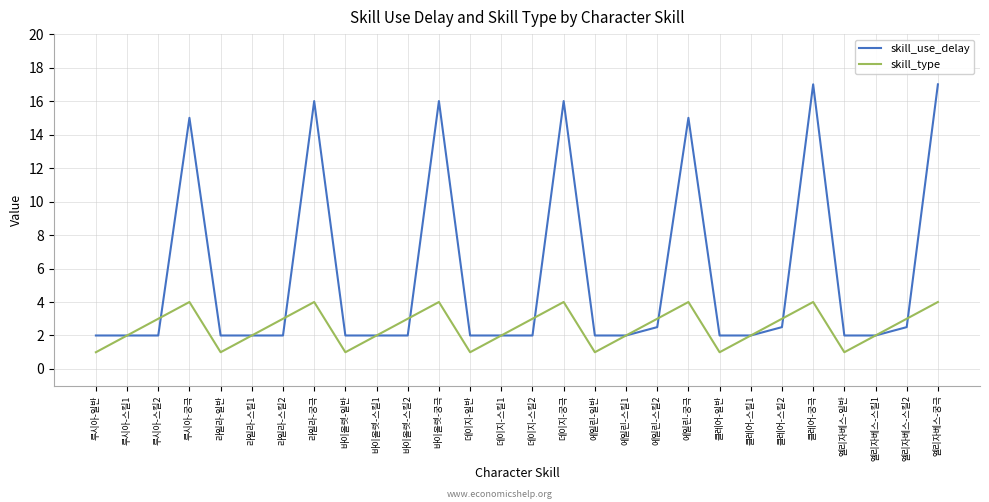

Reading right to left, transcribe all the data shown in this chart.

skill_use_delay: 17.0	2.5	2.0	2.0	17.0	2.5	2.0	2.0	15.0	2.5	2.0	2.0	16.0	2.0	2.0	2.0	16.0	2.0	2.0	2.0	16.0	2.0	2.0	2.0	15.0	2.0	2.0	2.0
skill_type: 4.0	3.0	2.0	1.0	4.0	3.0	2.0	1.0	4.0	3.0	2.0	1.0	4.0	3.0	2.0	1.0	4.0	3.0	2.0	1.0	4.0	3.0	2.0	1.0	4.0	3.0	2.0	1.0